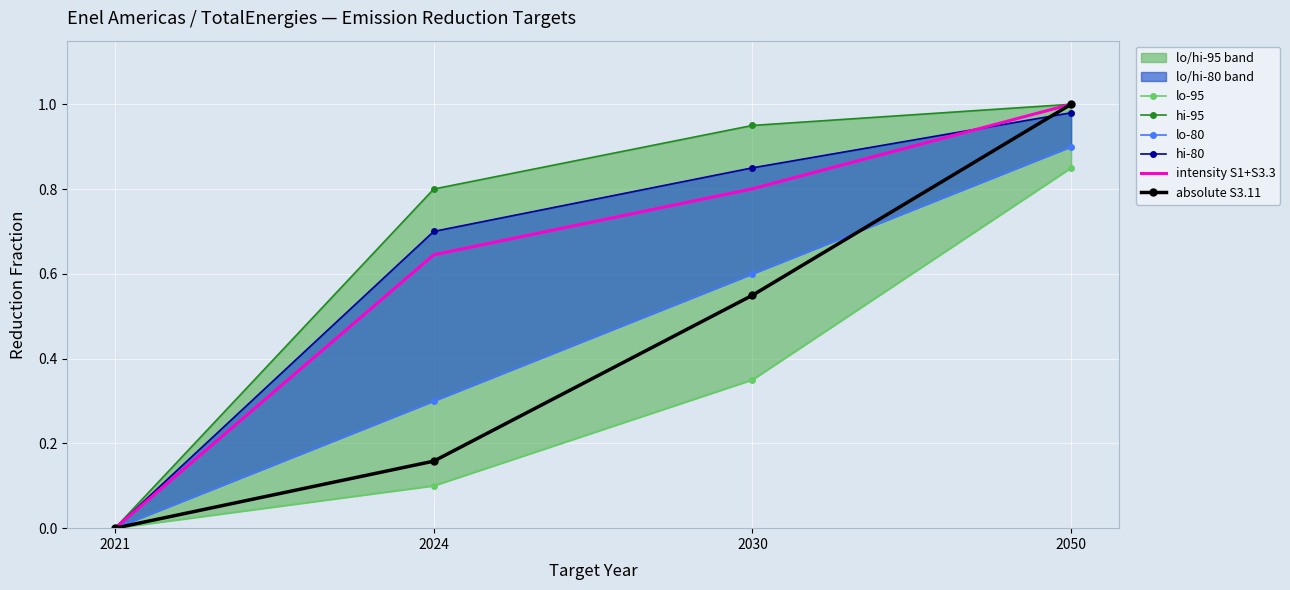

True or false: lo-80 and lo-95 intersect in this chart.

False